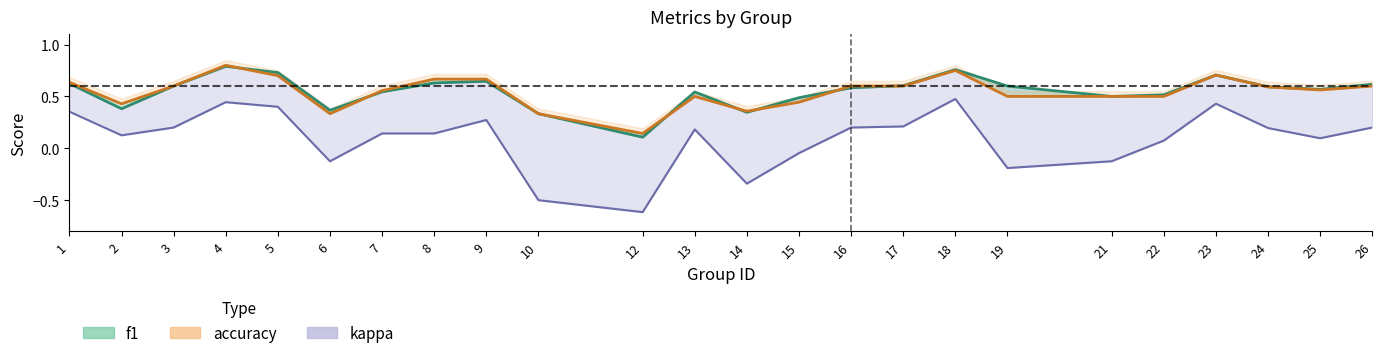

What are all the series names shown in the legend?

f1, accuracy, kappa